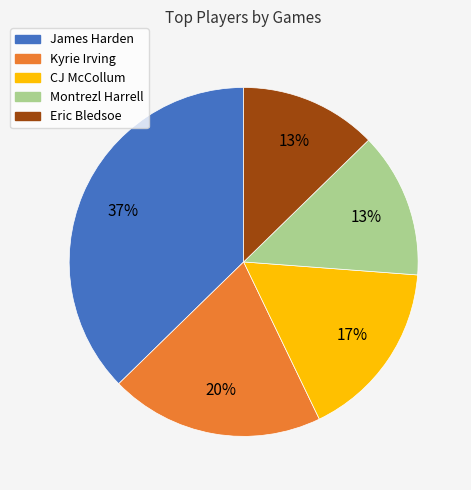

What is the ratio of the value at Kyrie Irving to the value at CJ McCollum?

1.2